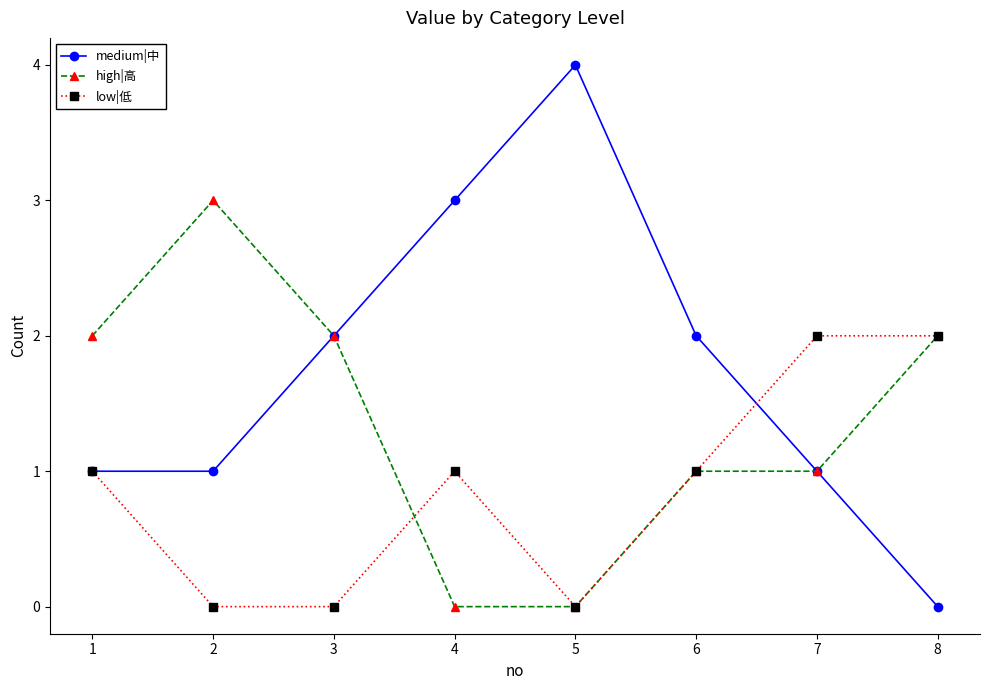

Which series has the largest total across all categories?

medium|中